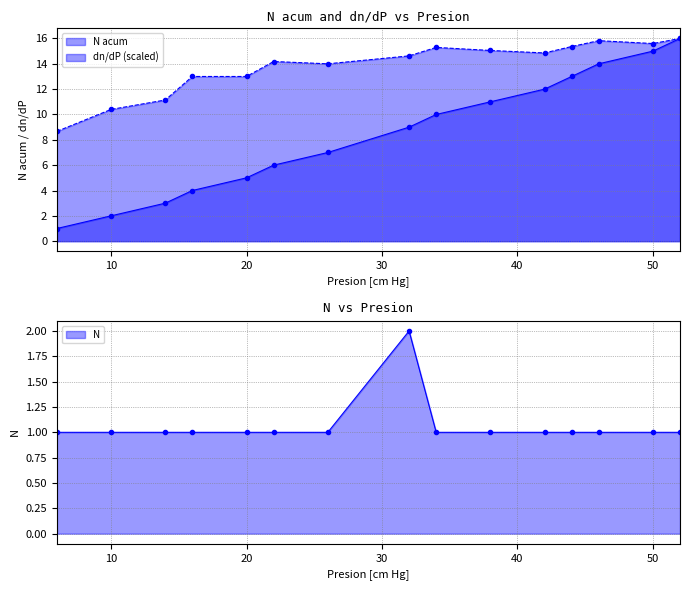

At 14, list the series in order from largest to smallest.

dn/dP, N acum, N